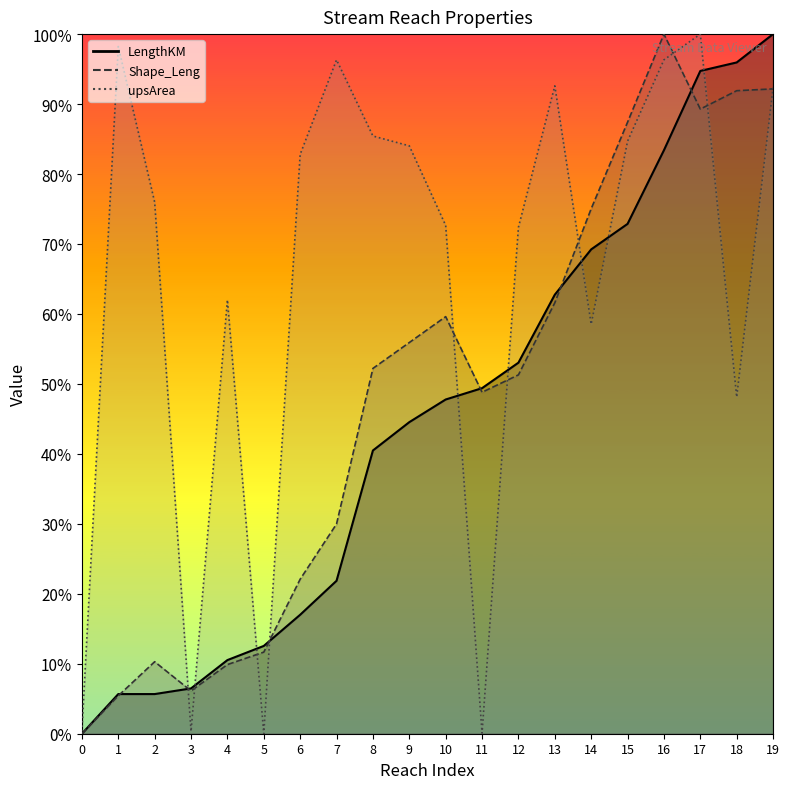

At which category does Shape_Leng_line reach its first local valley?

3